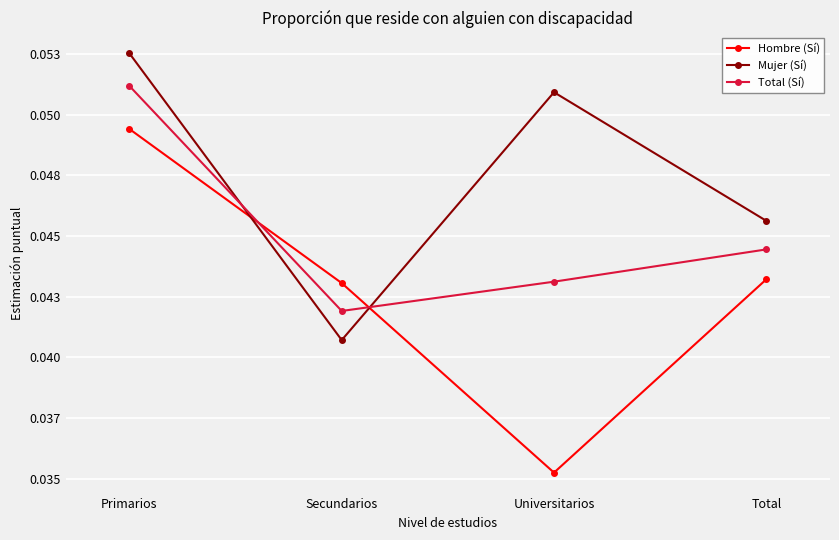

Is this an area chart (filled region under the line)?

No